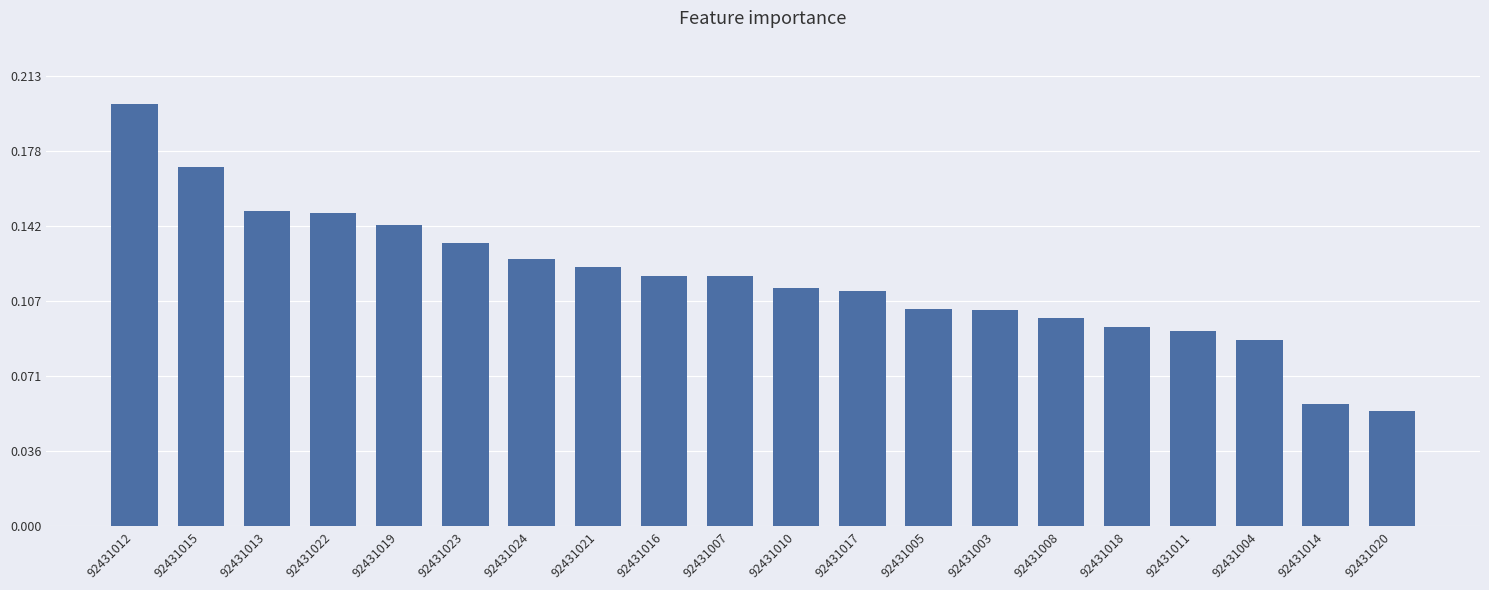

True or false: the data shows 402.3 at 92431019.

True